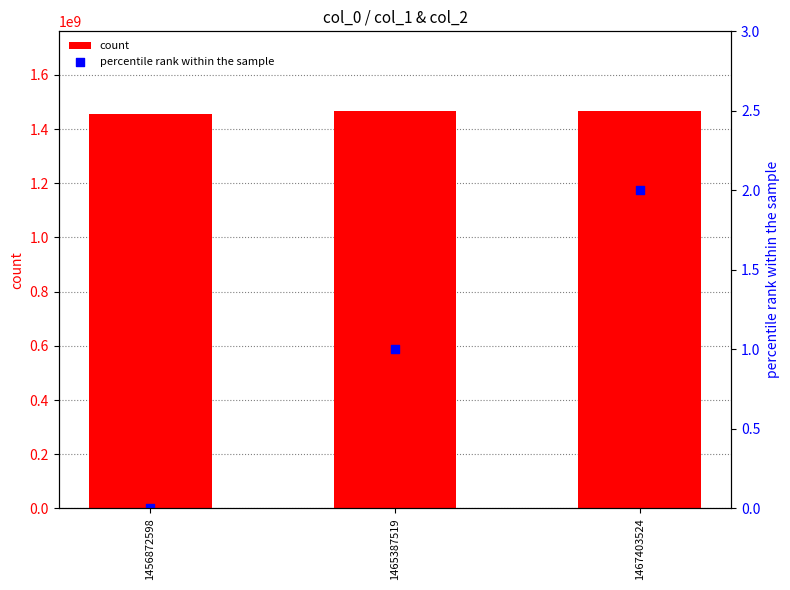

At how many categories does at least one series exceed 1194660524?

3